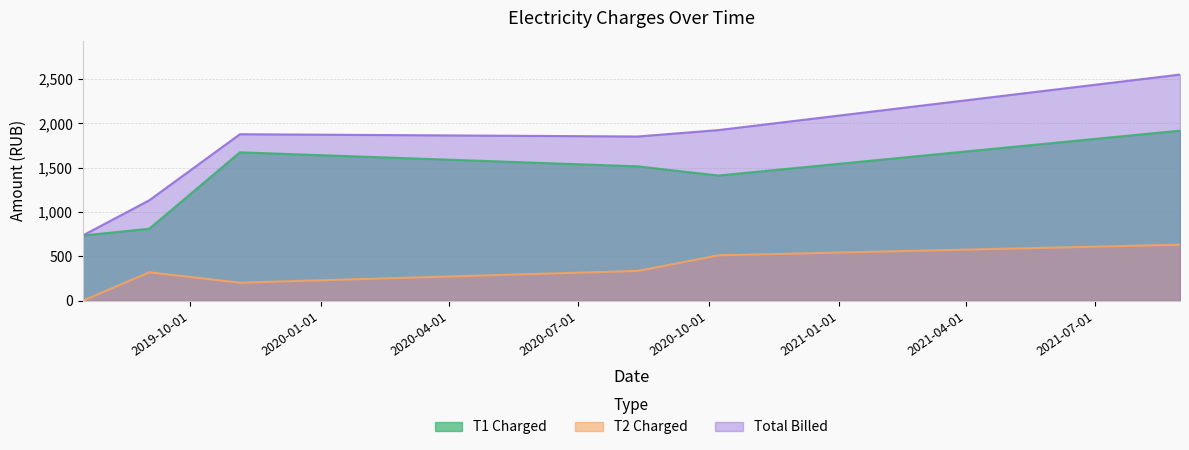

What is the approximate value of T1 Charged at 2021-08-30?

1919.5